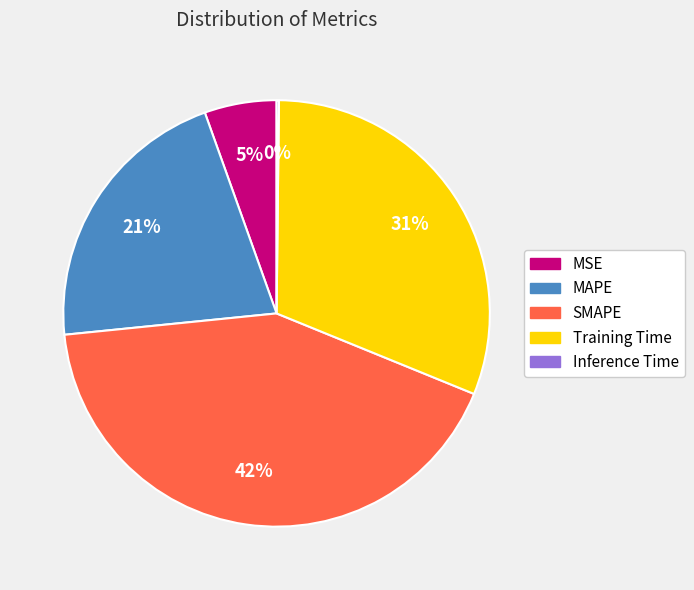

To the nearest percent, what is the difference between the MAPE and Training Time slice percentages?

10%